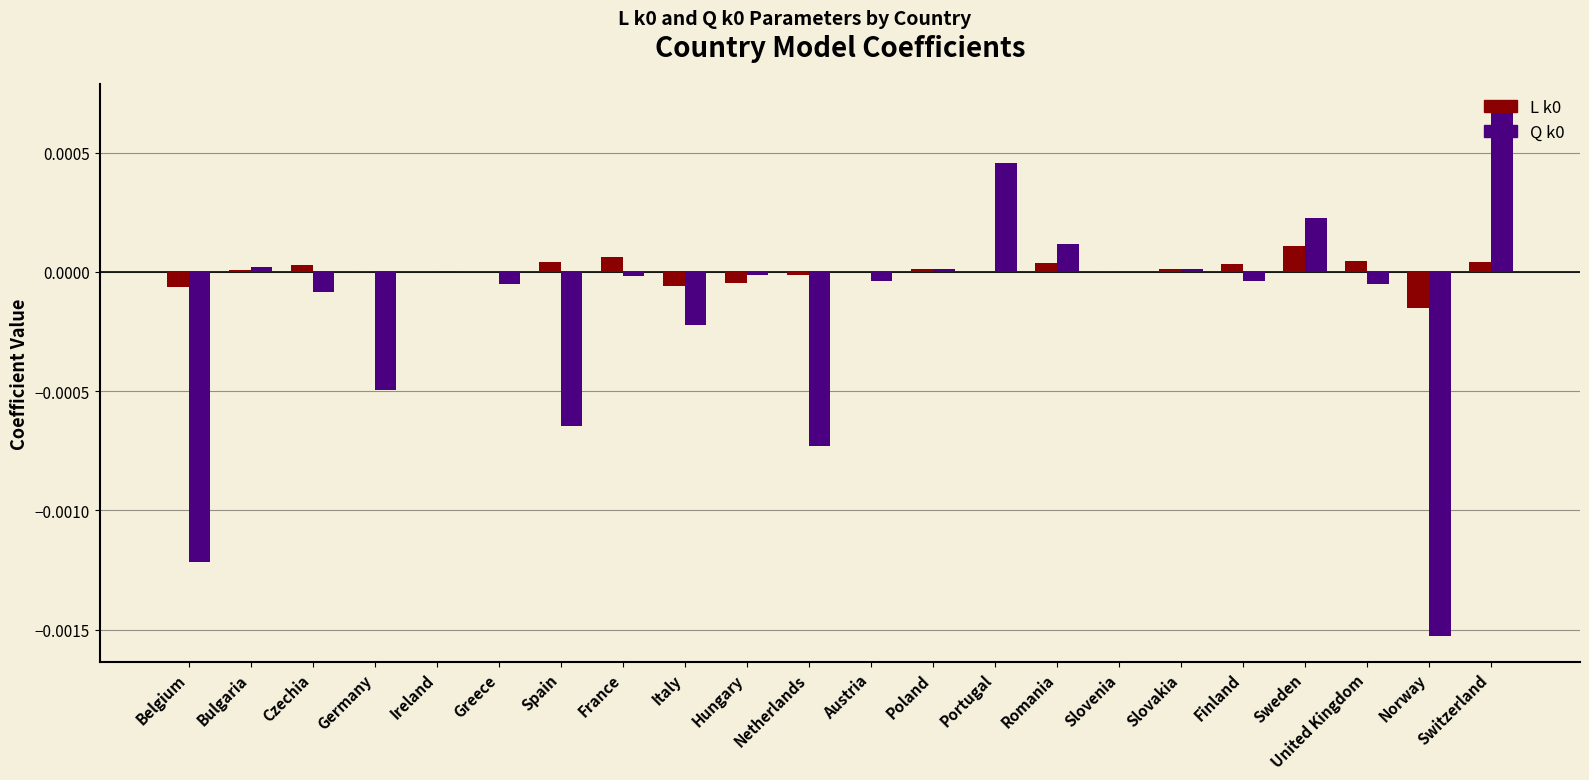

Is it true that Q k0 equals 0.0 at Sweden?

True